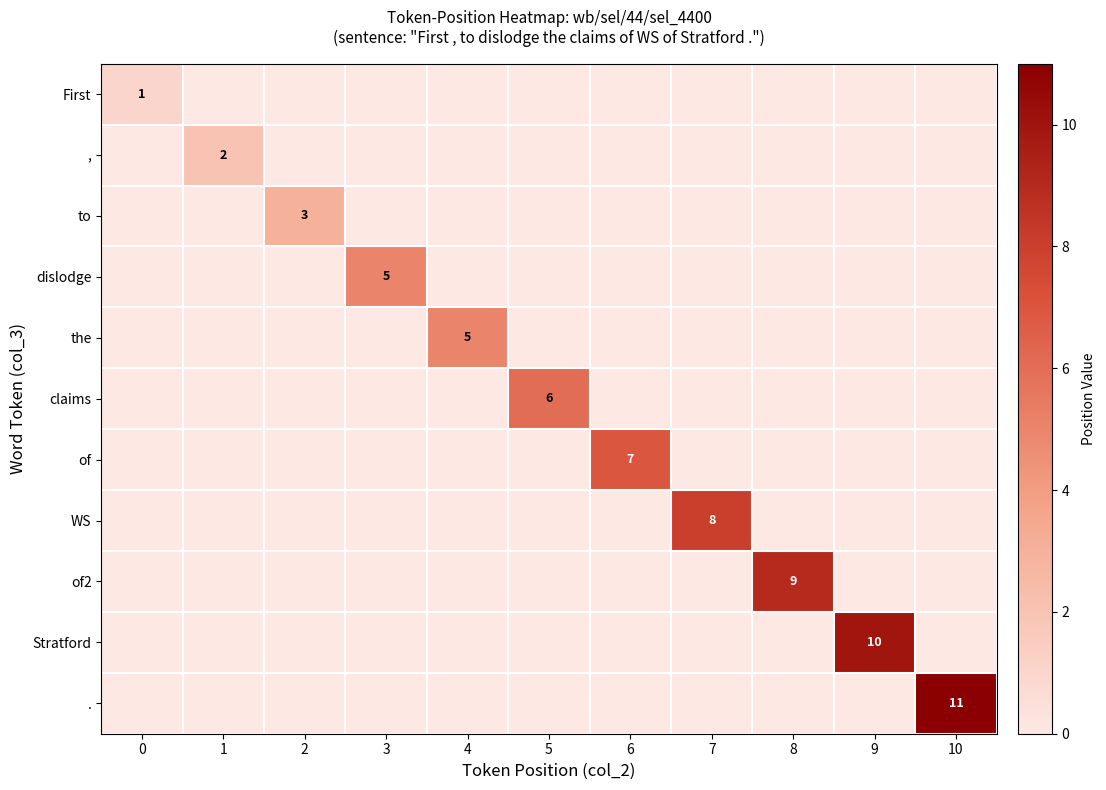

Is the value of , at 9 greater than the value of First at 2?

No